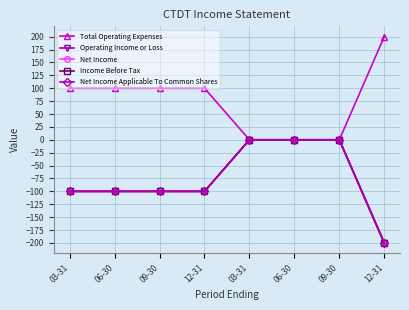

What is the spread (max minus min) of values at 12-31?

200